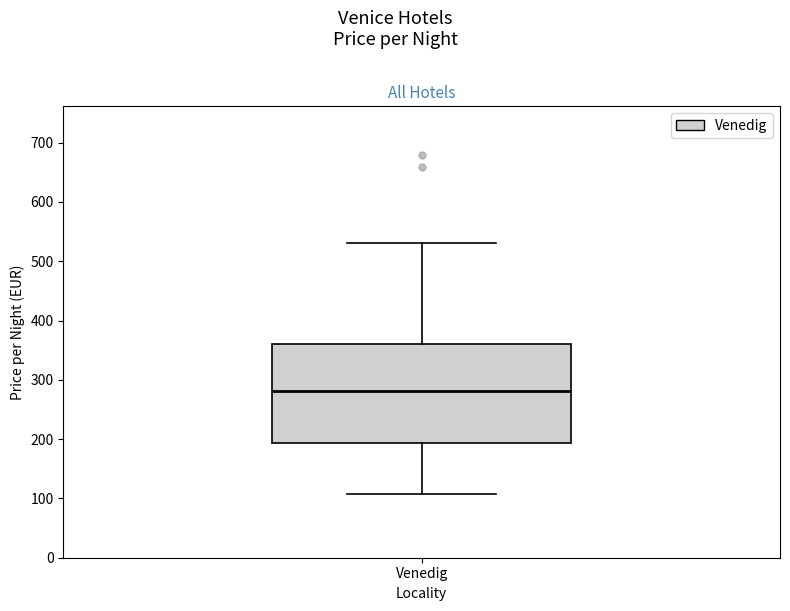

Read this box plot against the y-axis: the position of the median line, the range covered by the box, and the ends of both whiskers. The values are not printed on the chart, so give them approximately, as read against the axis.

median 280, box 190 to 360, whiskers 110 to 530